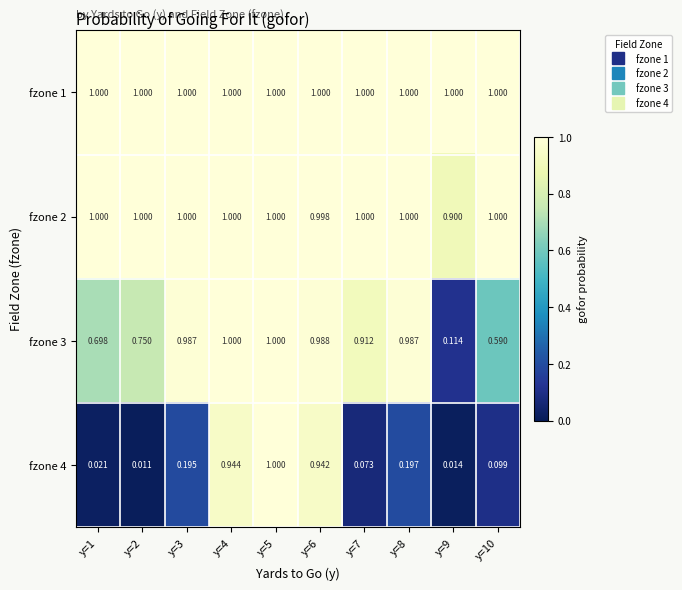

Reading left to right, what are all the values shown in this chart?

fzone 1: y=1=1.0	y=2=1.0	y=3=1.0	y=4=1.0	y=5=1.0	y=6=1.0	y=7=1.0	y=8=1.0	y=9=1.0	y=10=1.0
fzone 2: y=1=1.0	y=2=1.0	y=3=1.0	y=4=1.0	y=5=1.0	y=6=1.0	y=7=1.0	y=8=1.0	y=9=0.9	y=10=1.0
fzone 3: y=1=0.7	y=2=0.8	y=3=1.0	y=4=1.0	y=5=1.0	y=6=1.0	y=7=0.9	y=8=1.0	y=9=0.1	y=10=0.6
fzone 4: y=1=0.0	y=2=0.0	y=3=0.2	y=4=0.9	y=5=1.0	y=6=0.9	y=7=0.1	y=8=0.2	y=9=0.0	y=10=0.1